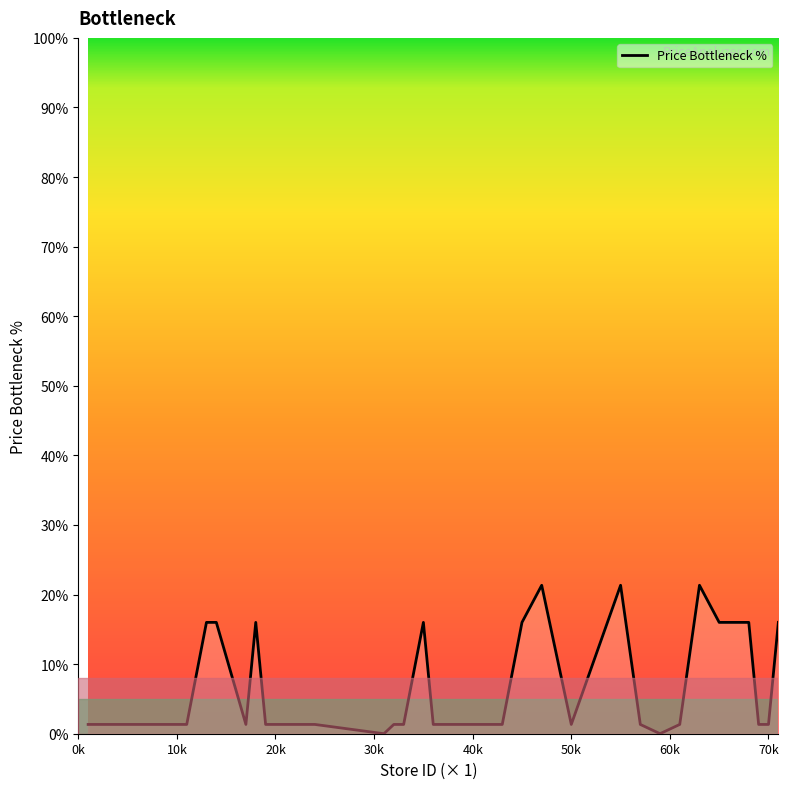

Does the chart have visible grid lines?

No